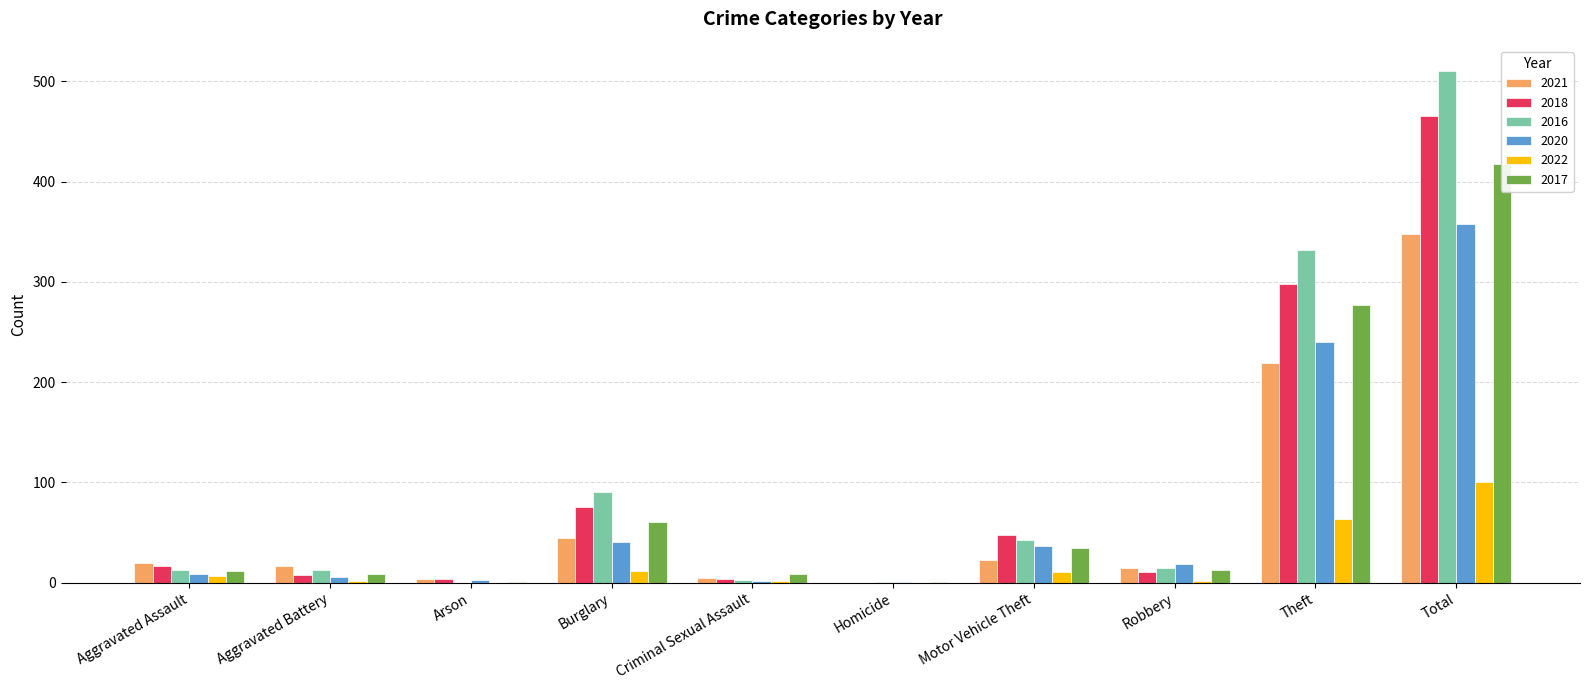

Does the chart contain any negative values?

No